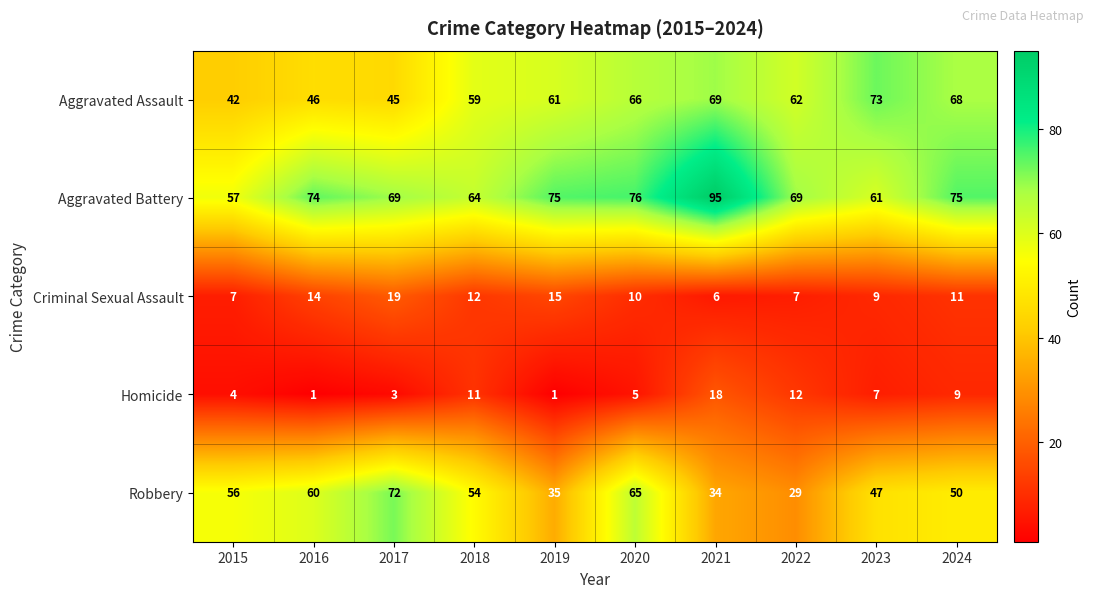

At 2021, list the series in order from smallest to largest.

Criminal Sexual Assault, Homicide, Robbery, Aggravated Assault, Aggravated Battery